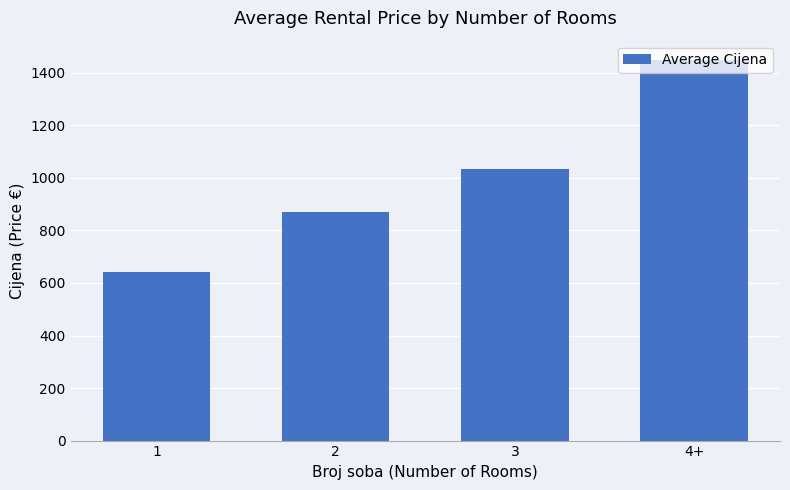

Which label corresponds to the smallest value in the chart?

1